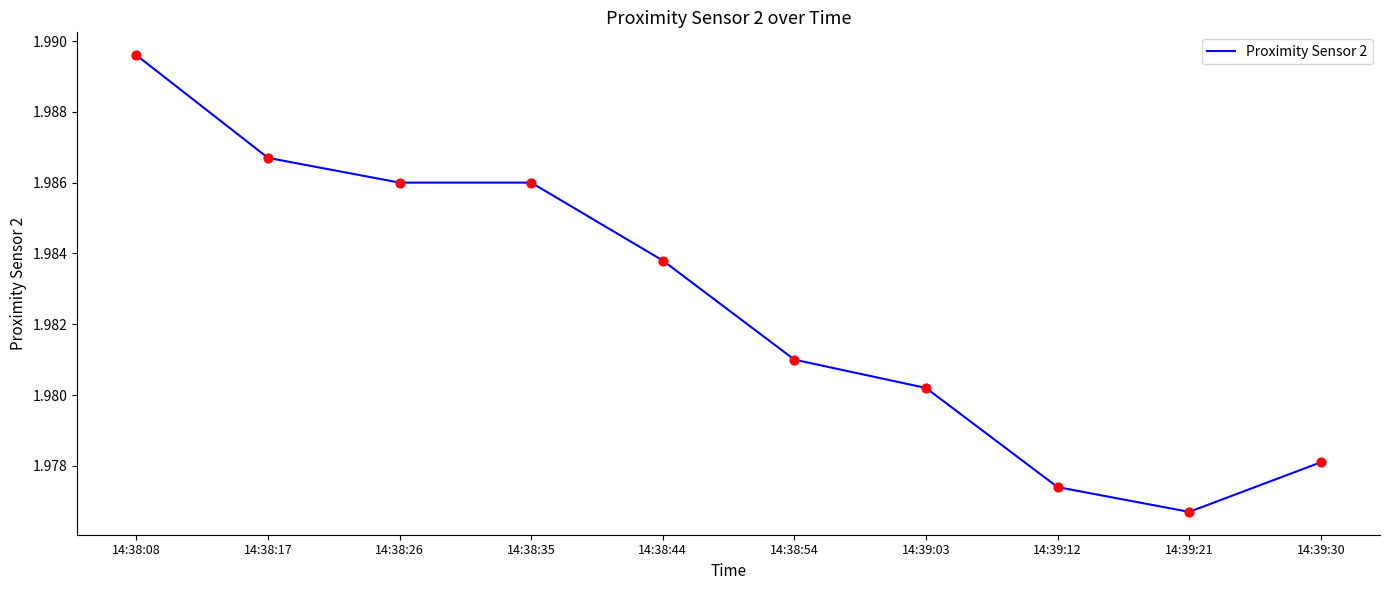

Approximately how many times larger is the value at 14:38:17 compared to 14:39:21?

1.0